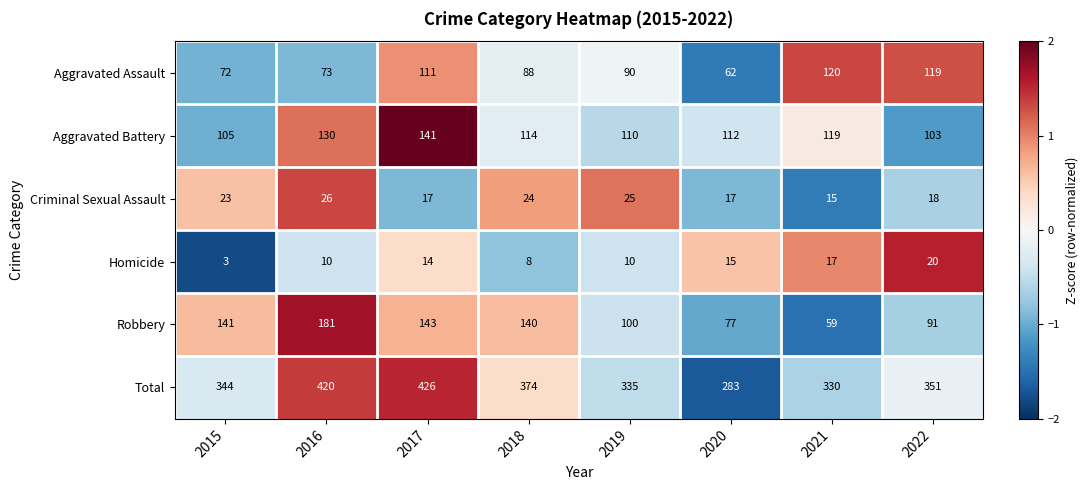

What is the difference between the maximum and minimum values in the Criminal Sexual Assault series?

11